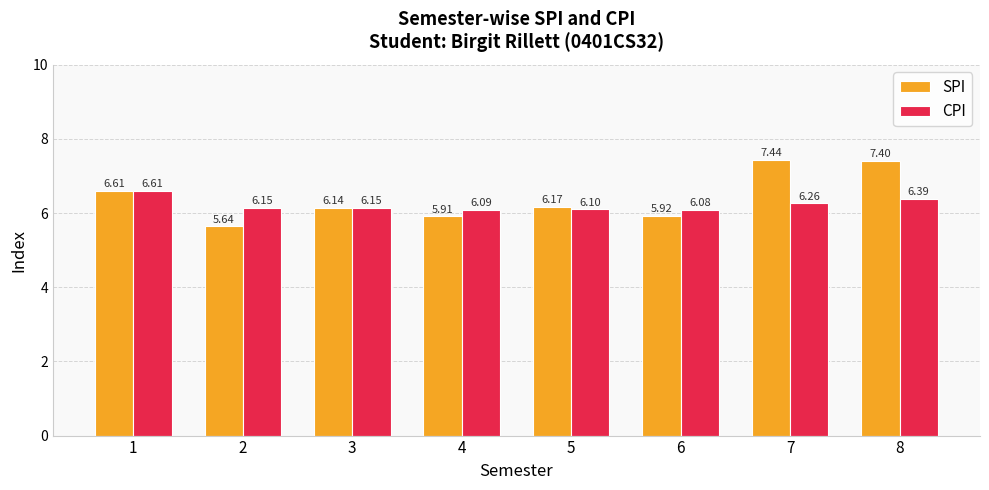

Which series changed the most between 3 and 5?

CPI